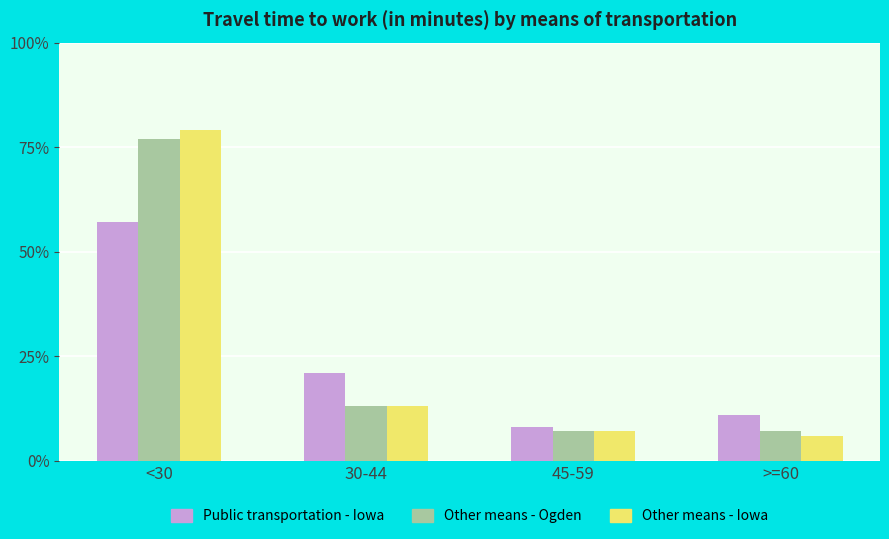

Which category has the highest value across all series?

<30